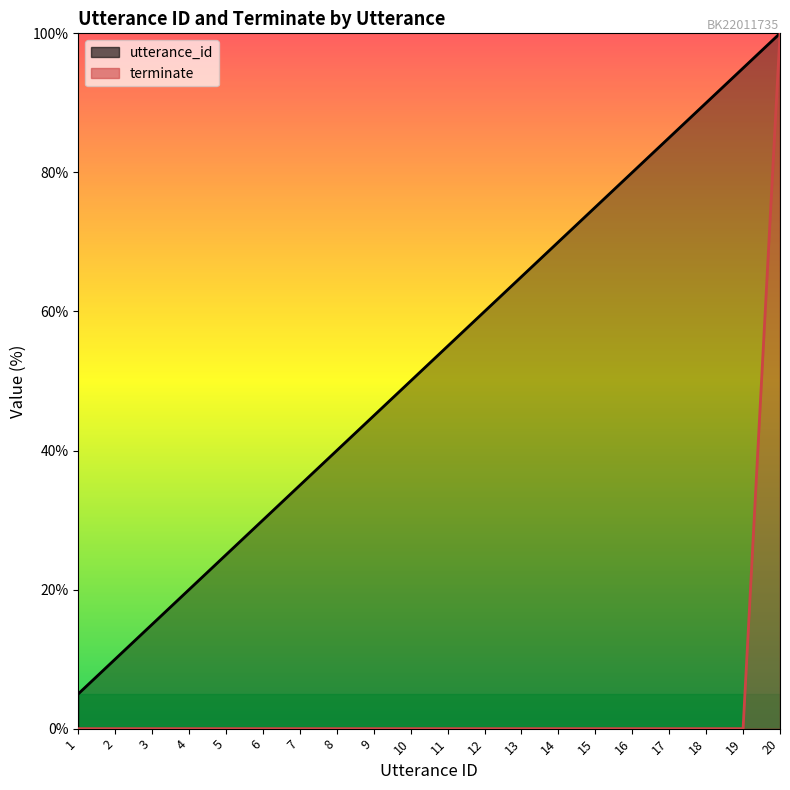

Does the chart display data point markers on the line(s)?

No